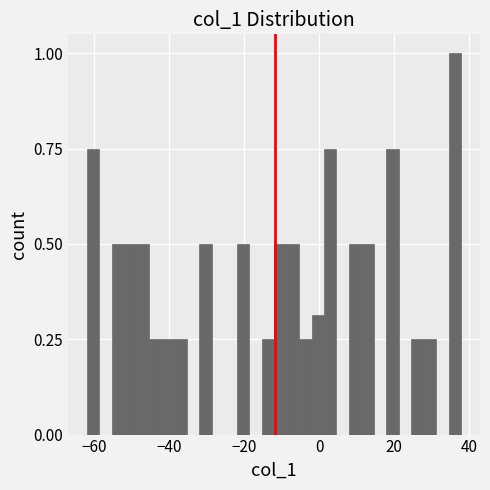

Around what value on the x-axis is the tallest bar? Give the approximate position of its centre, as read against the axis.

36